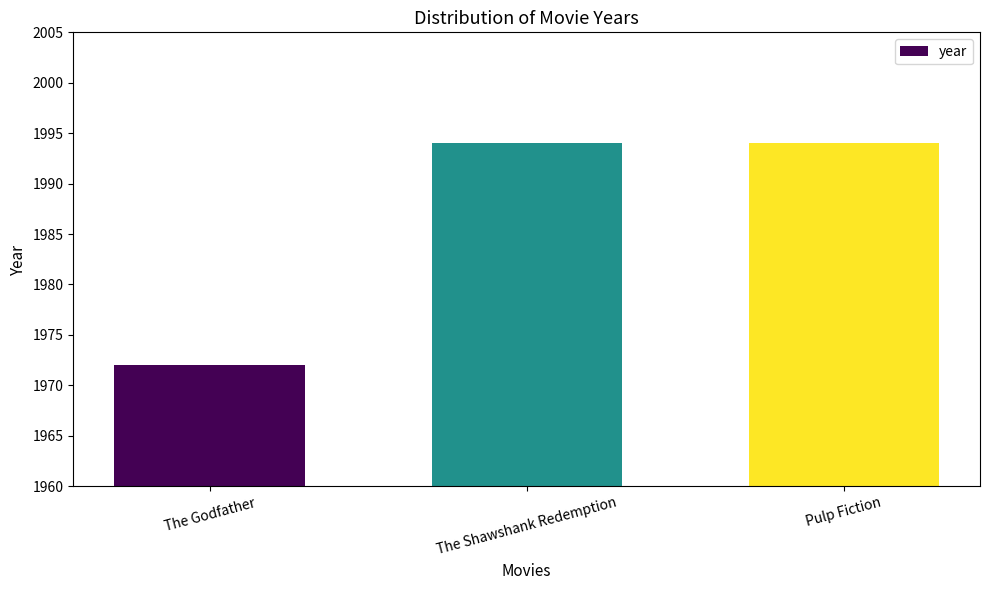

How many data points are less than 1994?

1